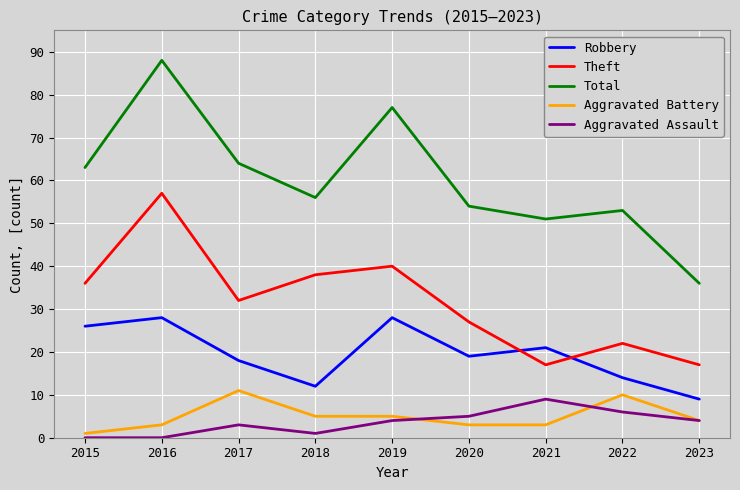

Count the number of categories in the chart.

9